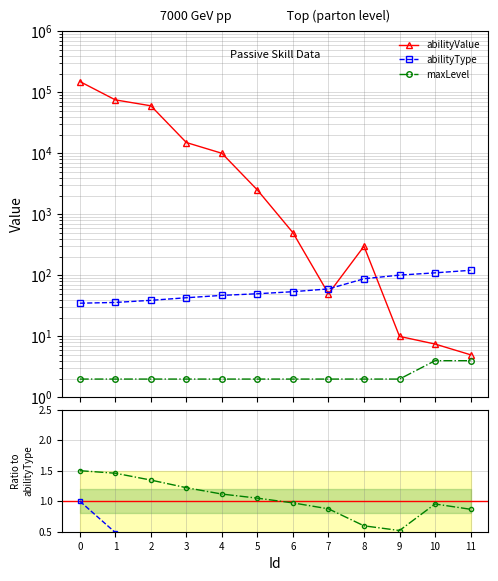

True or false: maxLevel and maxLevel ratio cross at least once.

False